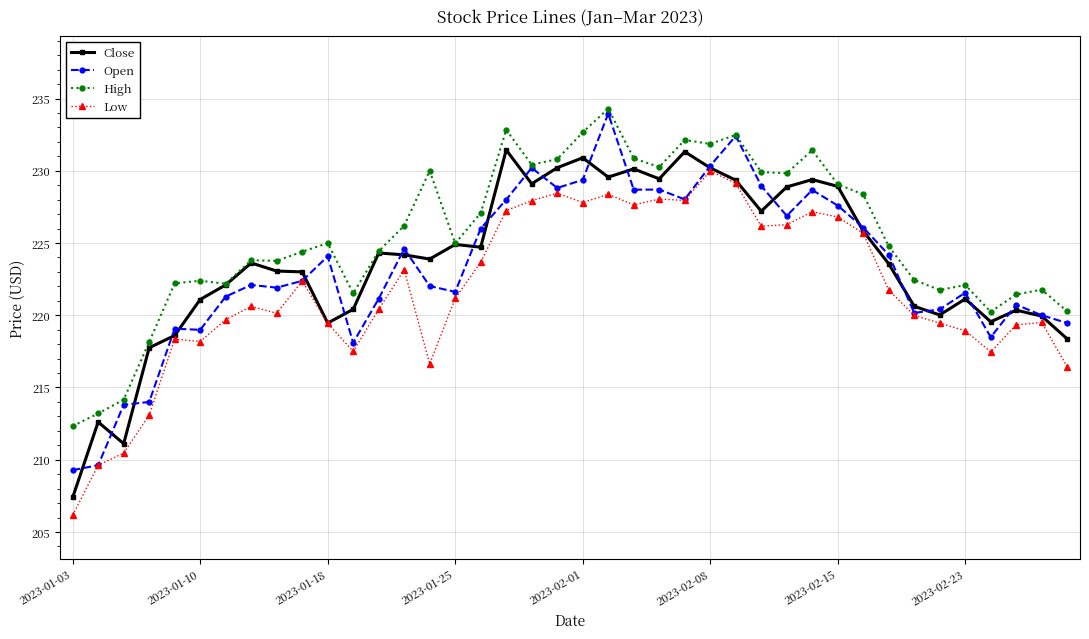

At how many categories does at least one series exceed 208?

40